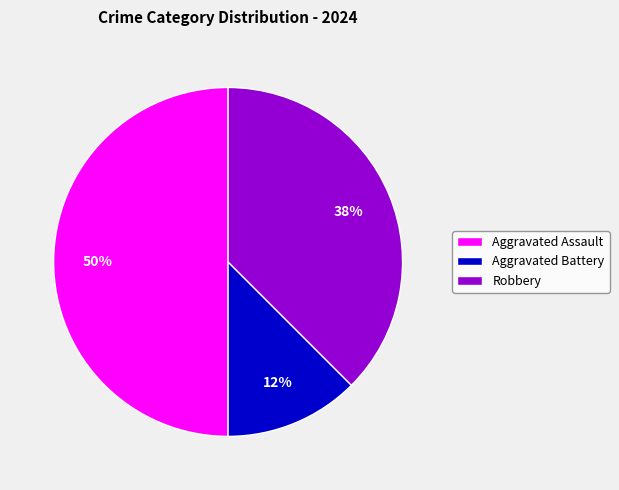

Rank the categories by value from highest to lowest.

Aggravated Assault, Robbery, Aggravated Battery